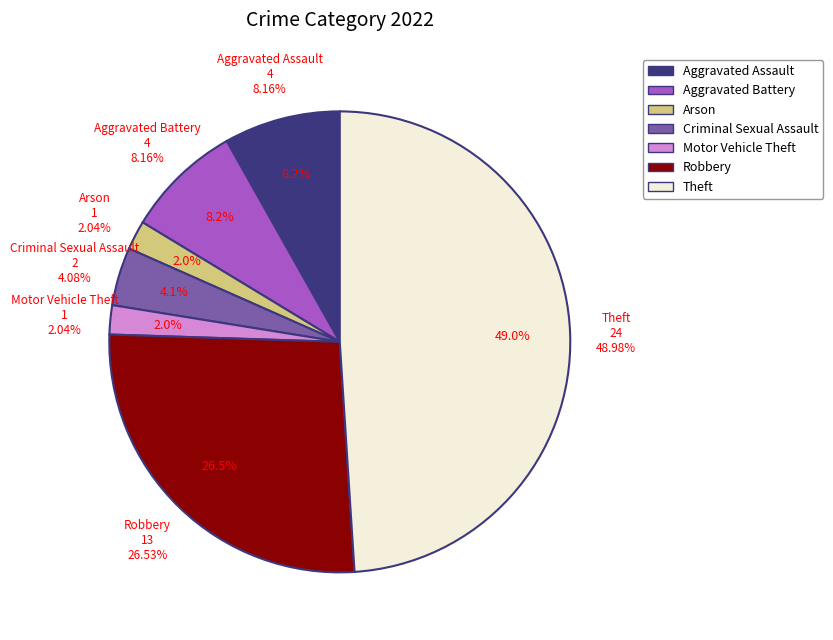

To the nearest percent, what is the combined percentage of Robbery and Arson?

29%